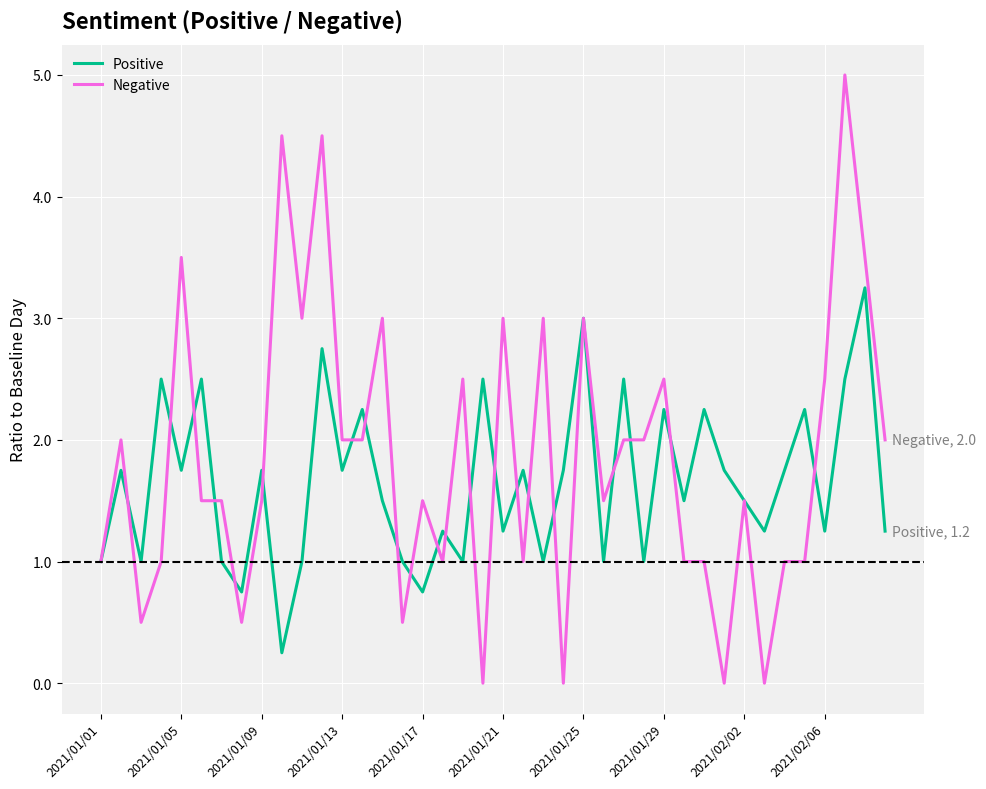

Which series has the largest range (max minus min)?

Negative